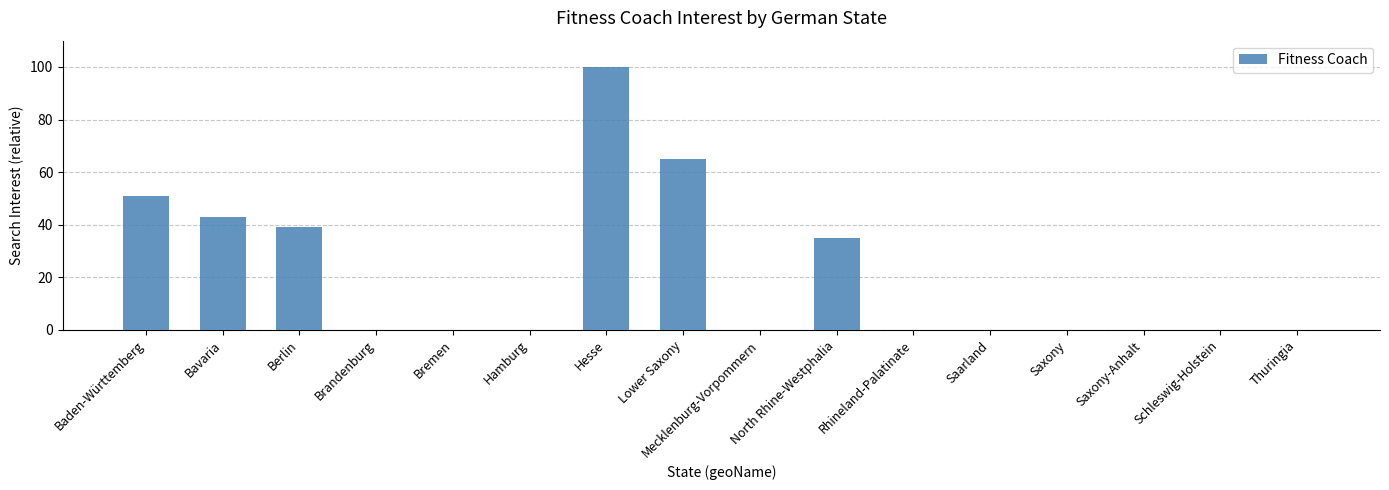

Which has a higher value, Saxony-Anhalt or Hesse?

Hesse